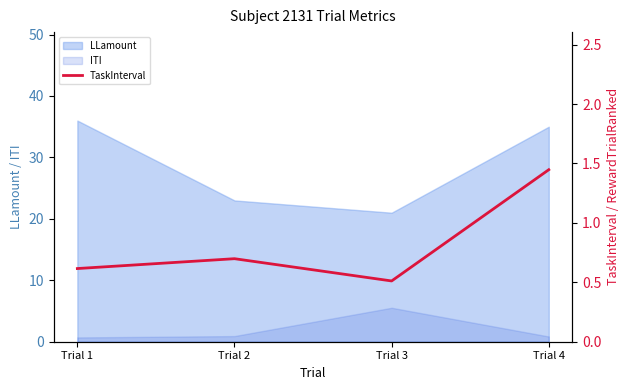

Between Trial 4 and Trial 1, which is larger?

Trial 4